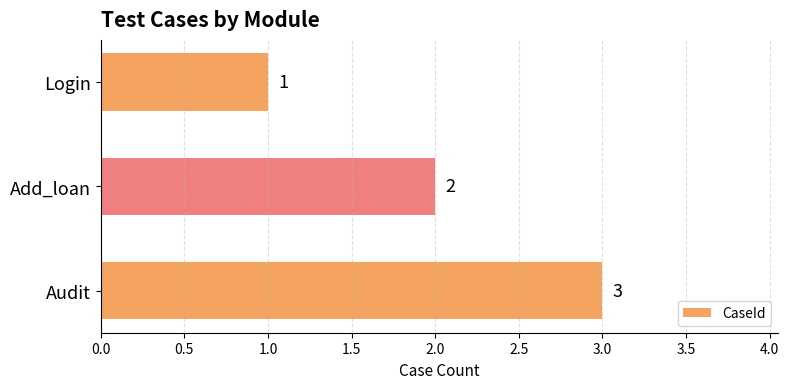

What is the difference between the maximum and minimum values?

2